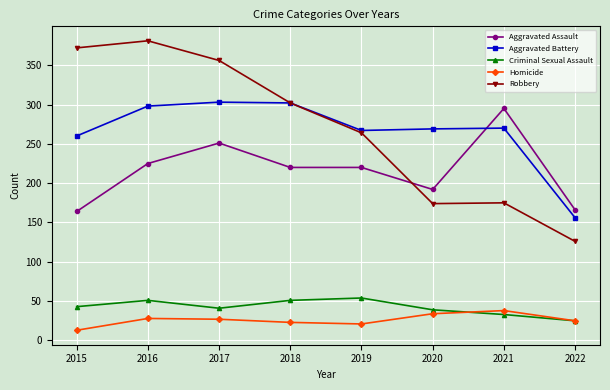

At which category does Aggravated Assault reach its first local peak?

2017